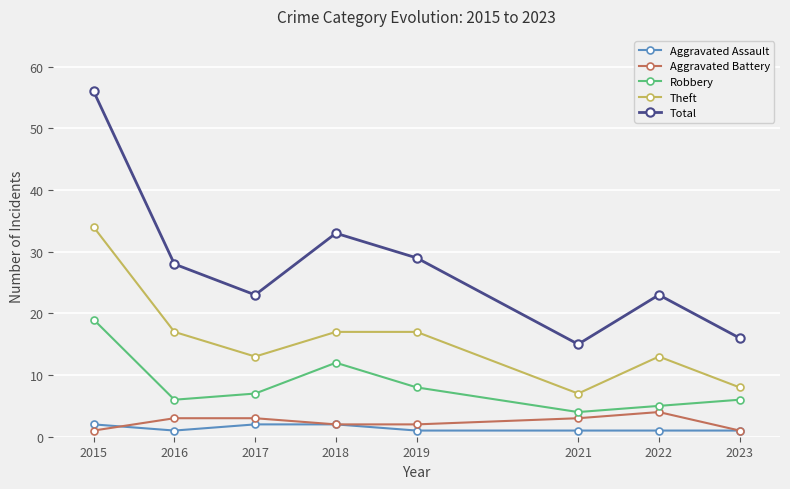

At how many categories does at least one series exceed 20?

6